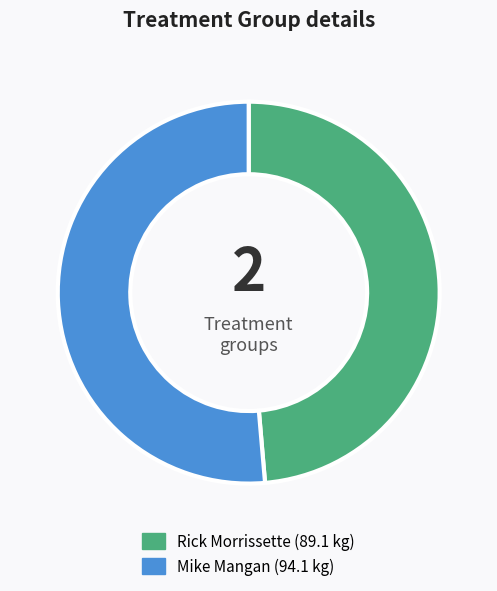

Which slice represents more than half of the pie?

Mike Mangan